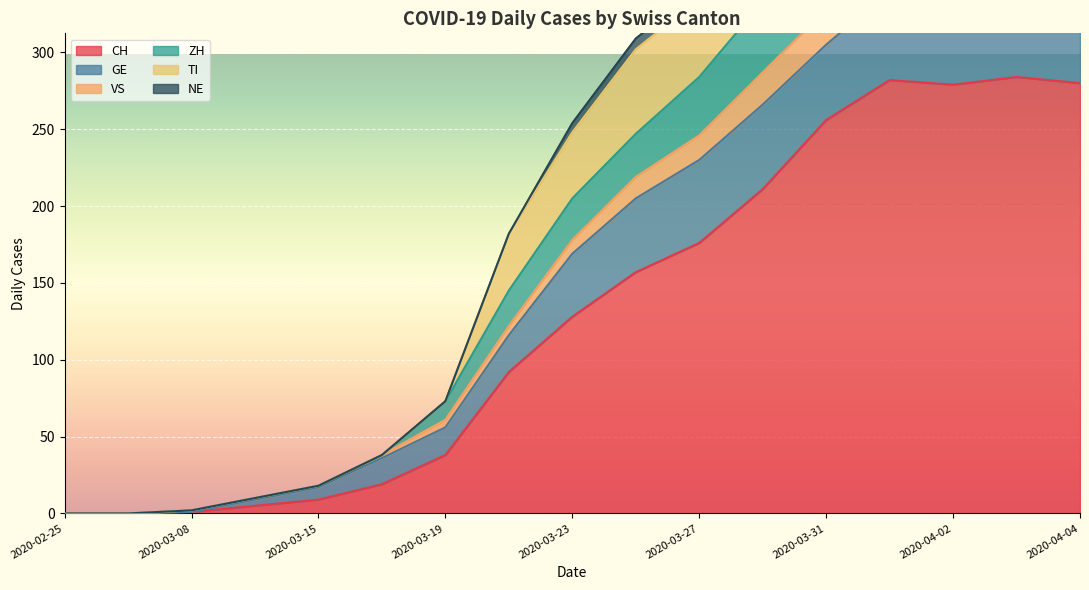

At how many categories does at least one series exceed 460?

4